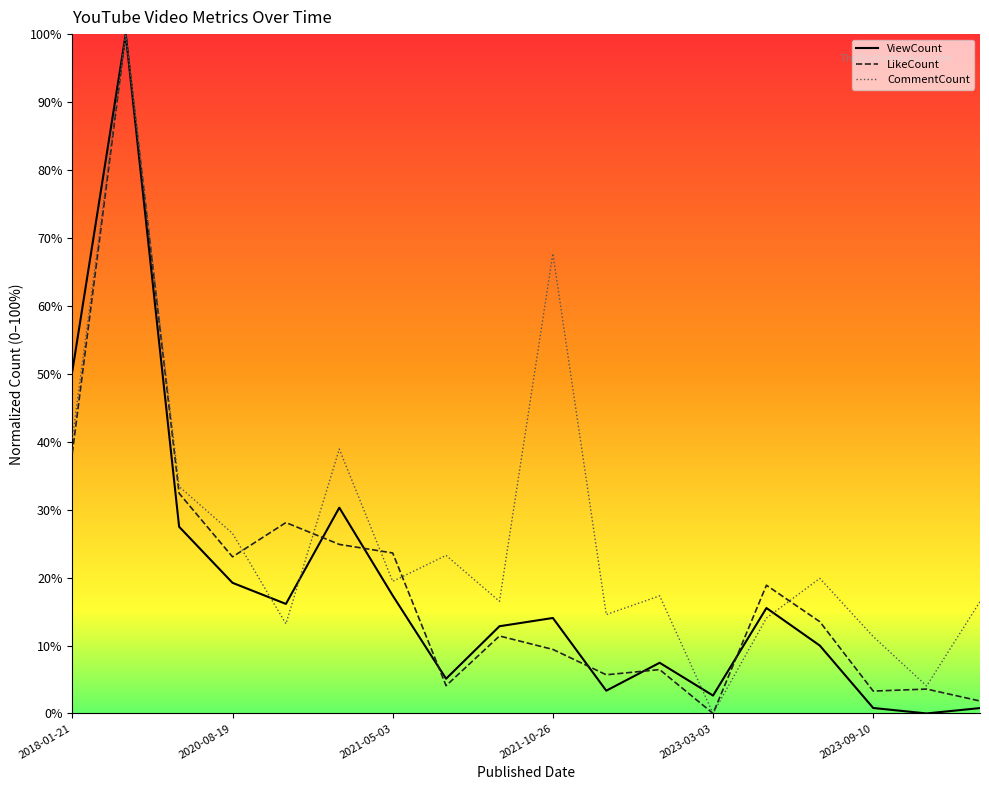

Reading left to right, what are all the values shown in this chart?

ViewCount: 0.5	1.0	0.3	0.2	0.2	0.3	0.2	0.1	0.1	0.1	0.0	0.1	0.0	0.2	0.1	0.0	0.0	0.0
LikeCount: 0.4	1.0	0.3	0.2	0.3	0.2	0.2	0.0	0.1	0.1	0.1	0.1	0.0	0.2	0.1	0.0	0.0	0.0
CommentCount: 0.4	1.0	0.3	0.3	0.1	0.4	0.2	0.2	0.2	0.7	0.1	0.2	0.0	0.1	0.2	0.1	0.0	0.2